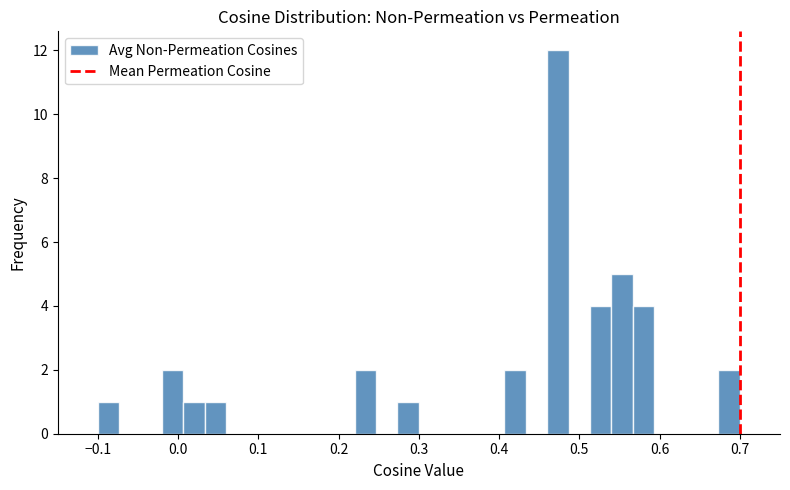

Around what value on the x-axis is the tallest bar? Give the approximate position of its centre, as read against the axis.

0.47